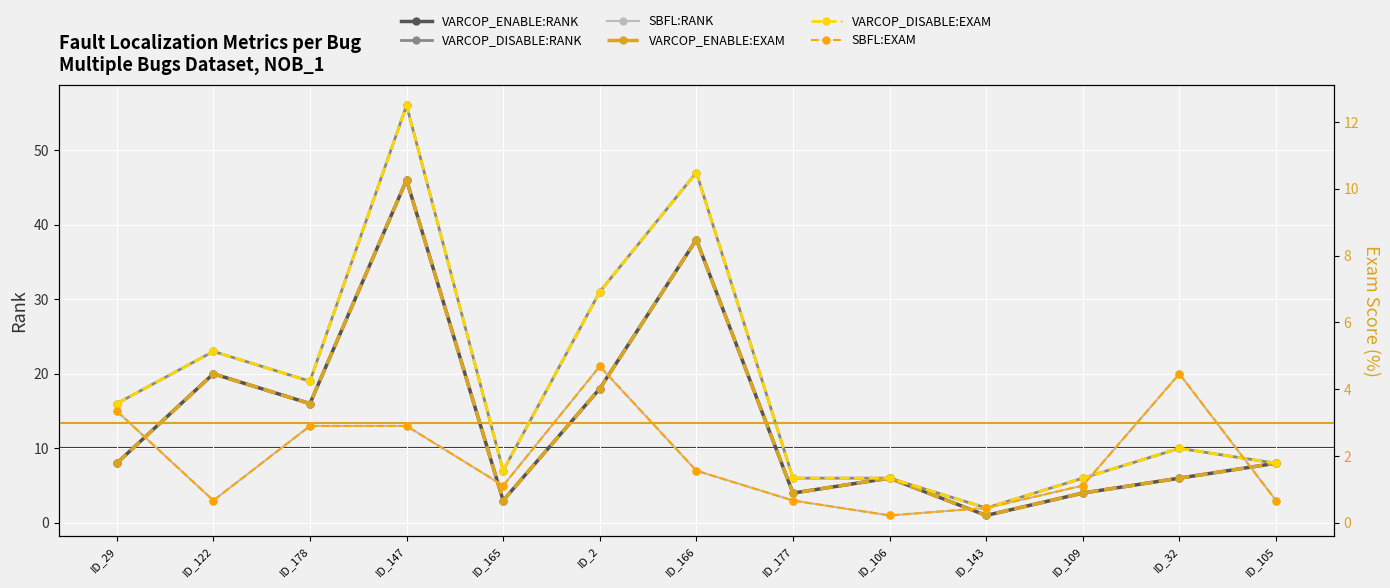

Reading left to right, extract all data points from this chart.

VARCOP_ENABLE:RANK: ID_29=8.0	ID_122=20.0	ID_178=16.0	ID_147=46.0	ID_165=3.0	ID_2=18.0	ID_166=38.0	ID_177=4.0	ID_106=6.0	ID_143=1.0	ID_109=4.0	ID_32=6.0	ID_105=8.0
VARCOP_DISABLE:RANK: ID_29=16.0	ID_122=23.0	ID_178=19.0	ID_147=56.0	ID_165=7.0	ID_2=31.0	ID_166=47.0	ID_177=6.0	ID_106=6.0	ID_143=2.0	ID_109=6.0	ID_32=10.0	ID_105=8.0
SBFL:RANK: ID_29=15.0	ID_122=3.0	ID_178=13.0	ID_147=13.0	ID_165=5.0	ID_2=21.0	ID_166=7.0	ID_177=3.0	ID_106=1.0	ID_143=2.0	ID_109=5.0	ID_32=20.0	ID_105=3.0
VARCOP_ENABLE:EXAM: ID_29=1.8	ID_122=4.5	ID_178=3.6	ID_147=10.3	ID_165=0.7	ID_2=4.0	ID_166=8.5	ID_177=0.9	ID_106=1.3	ID_143=0.2	ID_109=0.9	ID_32=1.3	ID_105=1.8
VARCOP_DISABLE:EXAM: ID_29=3.6	ID_122=5.1	ID_178=4.2	ID_147=12.5	ID_165=1.6	ID_2=6.9	ID_166=10.5	ID_177=1.3	ID_106=1.3	ID_143=0.4	ID_109=1.3	ID_32=2.2	ID_105=1.8
SBFL:EXAM: ID_29=3.3	ID_122=0.7	ID_178=2.9	ID_147=2.9	ID_165=1.1	ID_2=4.7	ID_166=1.6	ID_177=0.7	ID_106=0.2	ID_143=0.4	ID_109=1.1	ID_32=4.5	ID_105=0.7